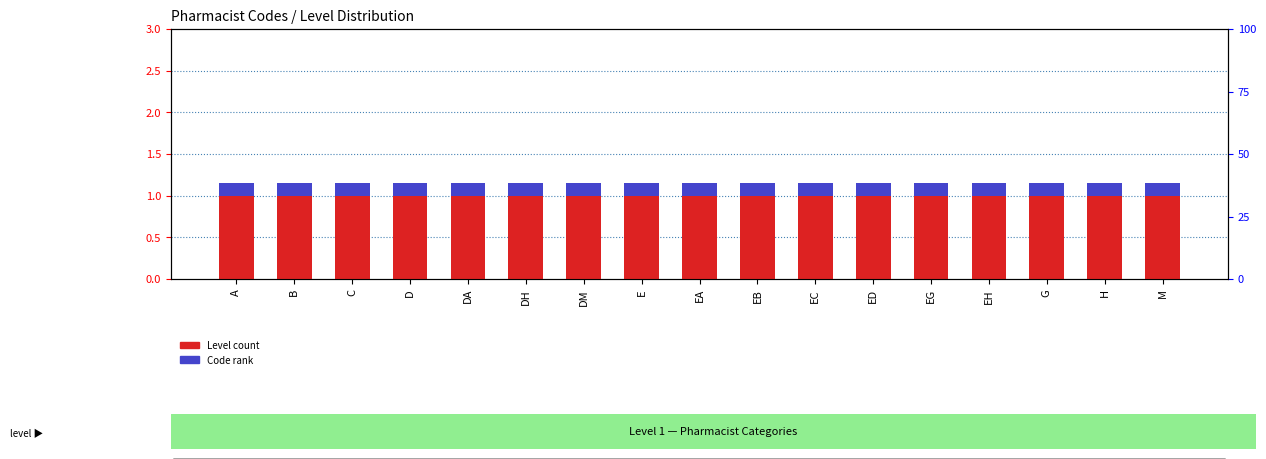

What is the minimum value for Code rank?

0.1